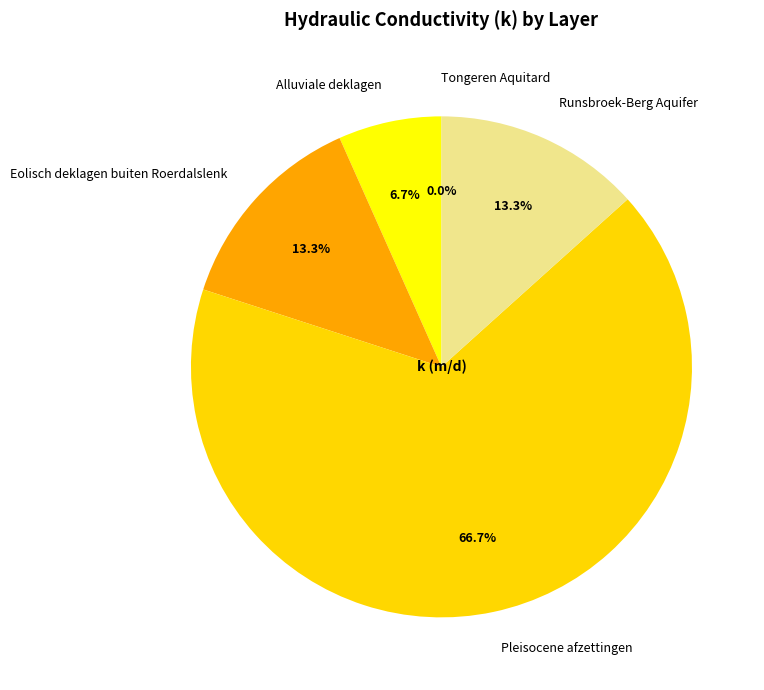

Which category has the biggest portion of the pie?

Pleisocene afzettingen